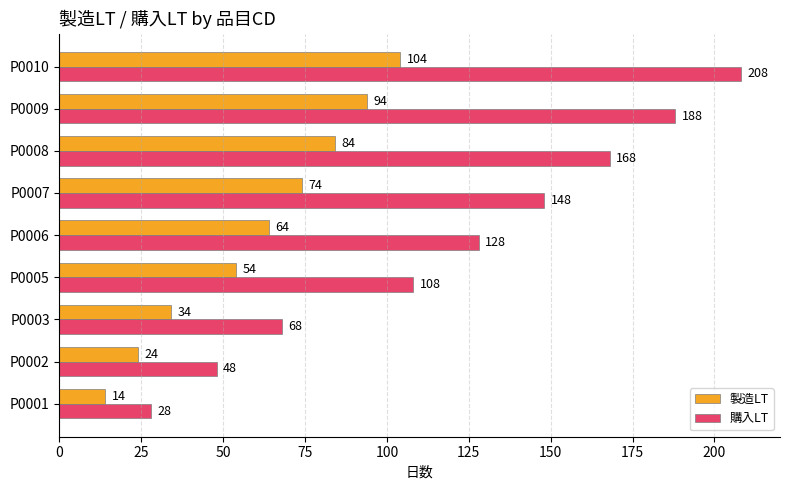

Rank the series by their average value, from highest to lowest.

購入LT, 製造LT